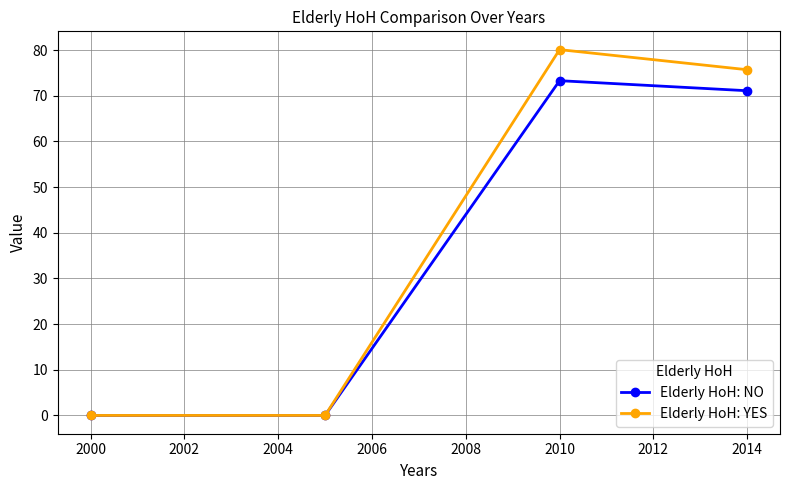

Reading right to left, what are all the values shown in this chart?

Elderly HoH: NO: 71.1	73.3	0.0	0.0
Elderly HoH: YES: 75.7	80.1	0.0	0.0